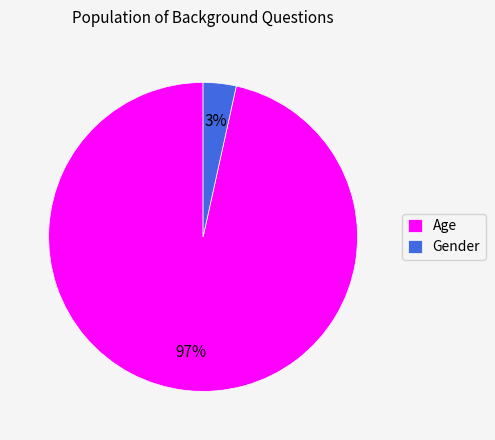

To the nearest percent, what is the combined percentage of Age and Gender?

100%